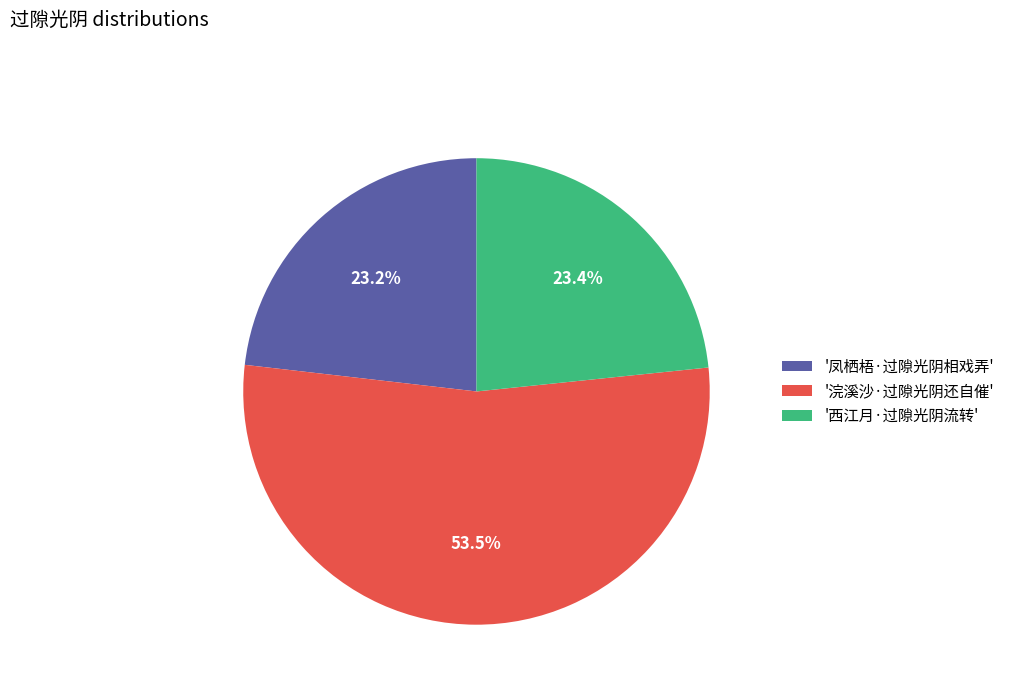

Which has a higher value, '凤栖梧·过隙光阴相戏弄' or '浣溪沙·过隙光阴还自催'?

'浣溪沙·过隙光阴还自催'